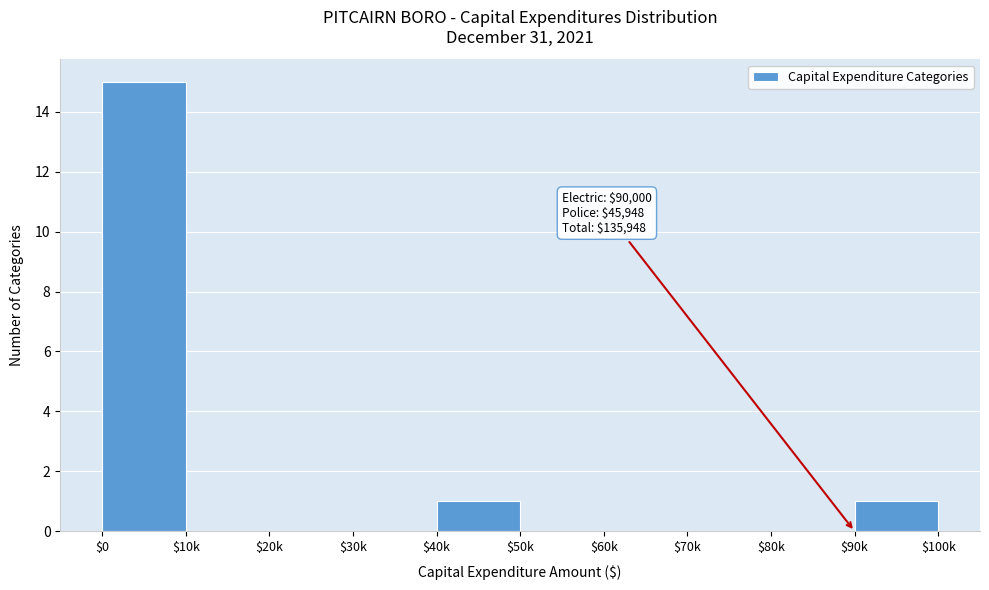

Is it true that the value at $0 is 15?

True